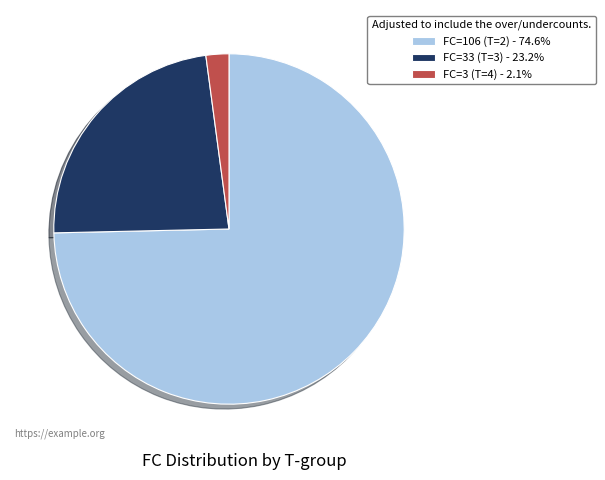

Is the sum of FC=33 (T=3) - 23.2% and FC=3 (T=4) - 2.1% greater than half?

No